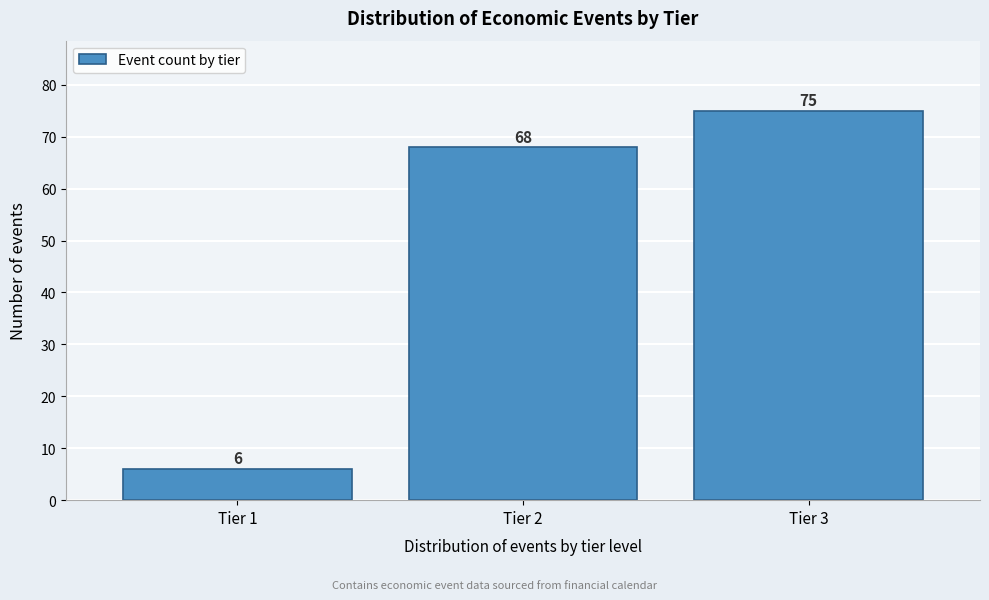

Reading left to right, what are all the values shown in this chart?

Tier 1=6	Tier 2=68	Tier 3=75